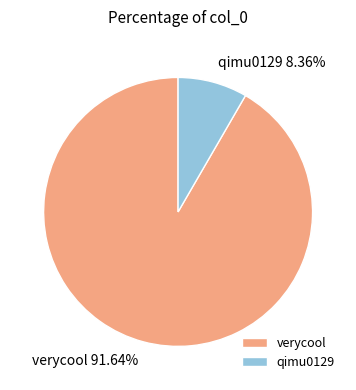

How many segments does this pie chart have?

2